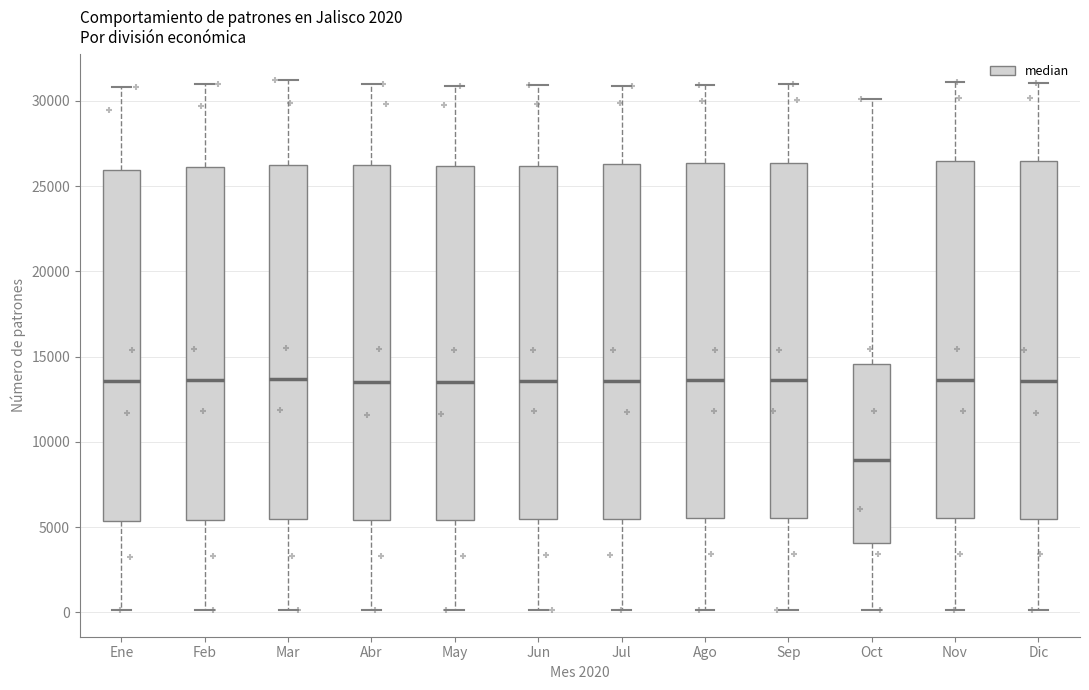

Where does the lower whisker of the box for Dic end on the y-axis? The values are not printed on the chart, so give them approximately, as read against the axis.

0